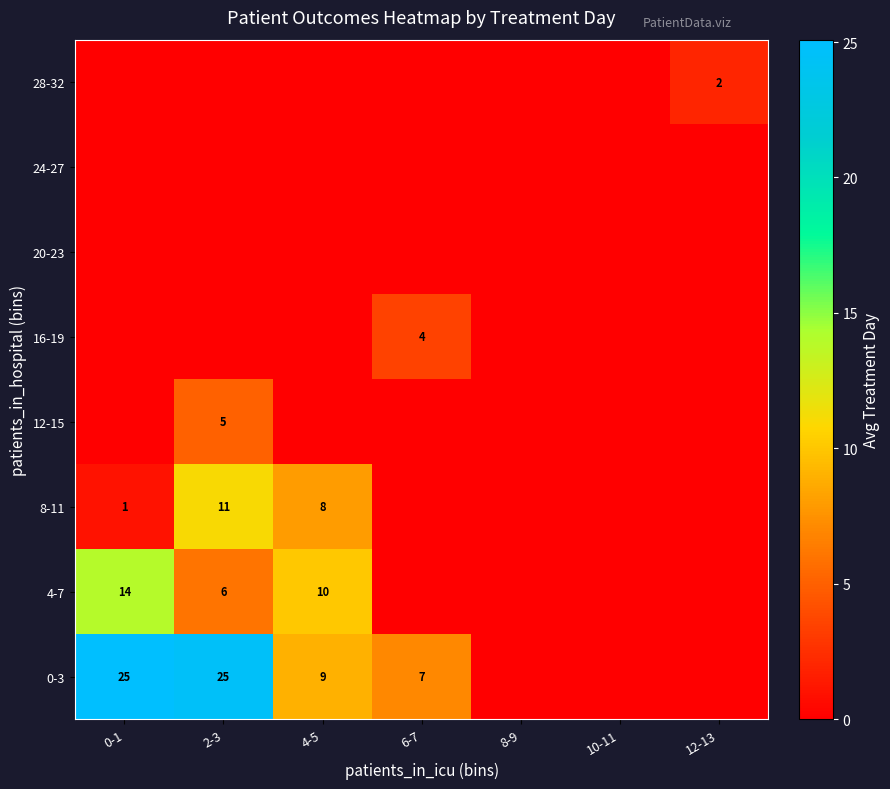

The value of 8-11 at 2-3 is 11. True or false?

True